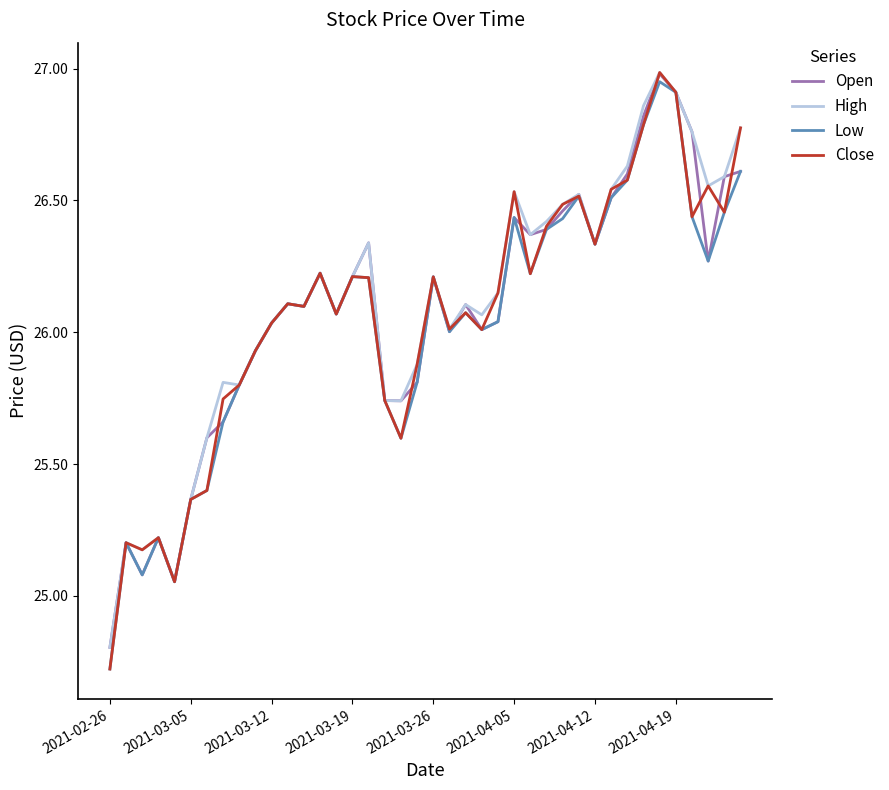

Which series has the widest spread of values?

Close